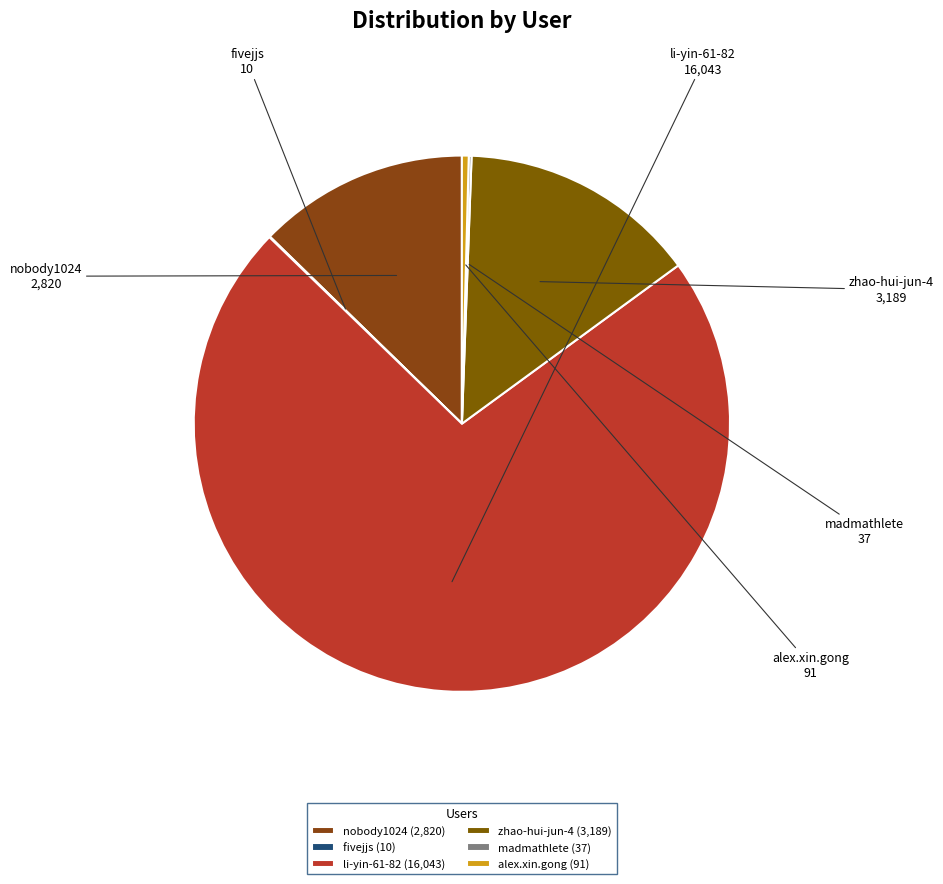

Is the sum of alex.xin.gong and zhao-hui-jun-4 greater than half?

No